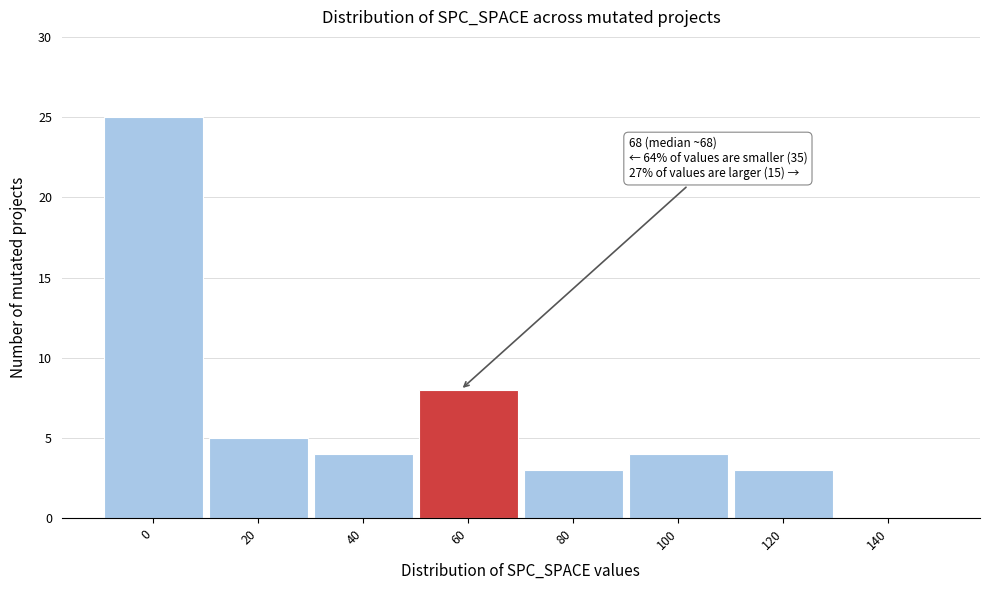

Reading right to left, what are all the values shown in this chart?

140=0	120=3	100=4	80=3	60=8	40=4	20=5	0=25